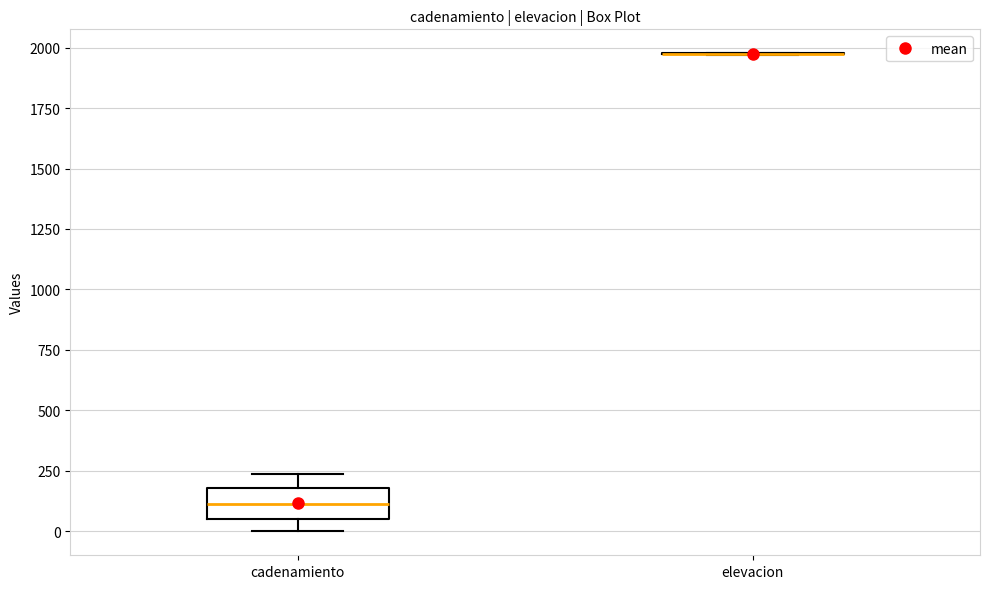

Reading left to right, transcribe this box plot: for each box, give where its median line is, the range the box spans, and where its two whiskers end, as read against the y-axis. The values are not printed on the chart, so give them approximately, as read against the axis.

cadenamiento: median 100, box 50 to 200, whiskers 0 to 250
elevacion: box collapsed to a line at 1950, whiskers 1950 to 2000